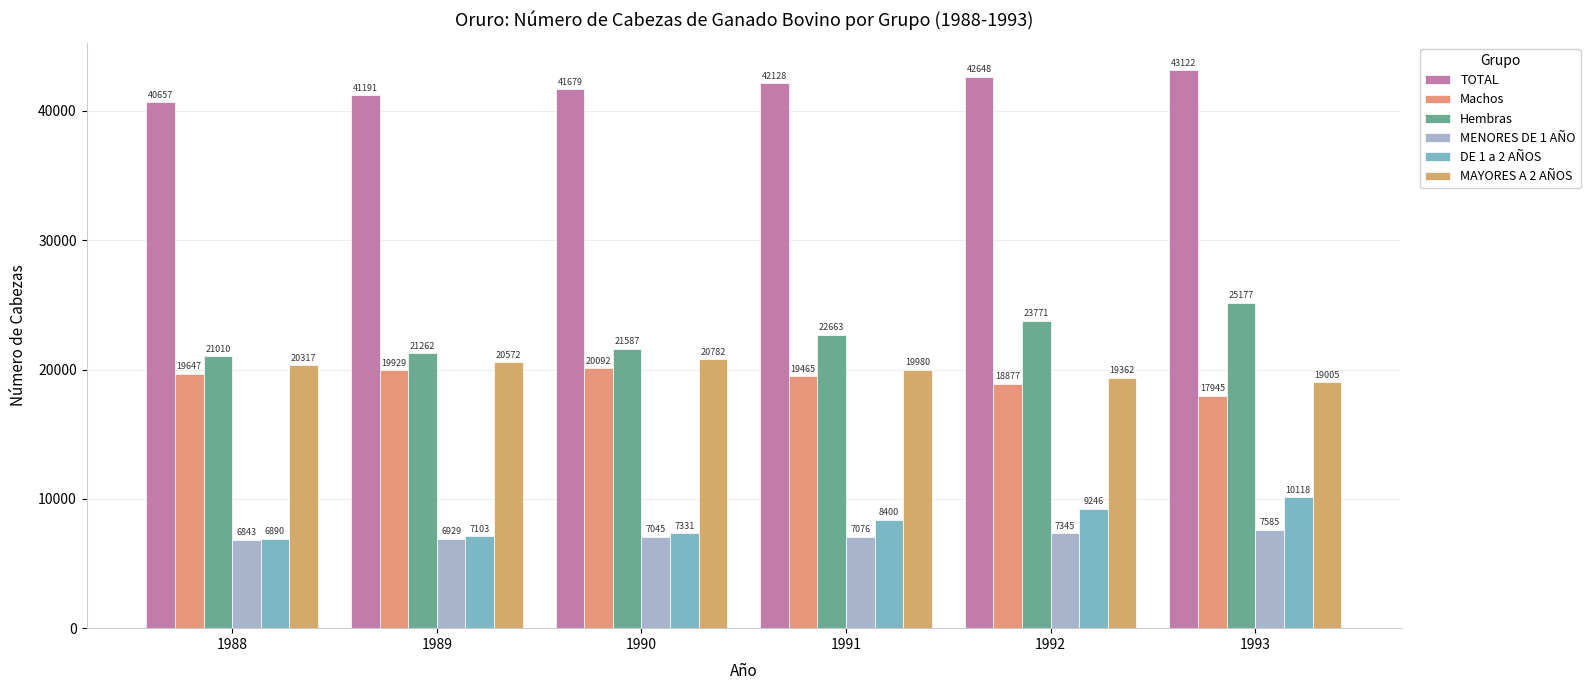

What is the difference between the maximum and minimum values in the Hembras series?

4167